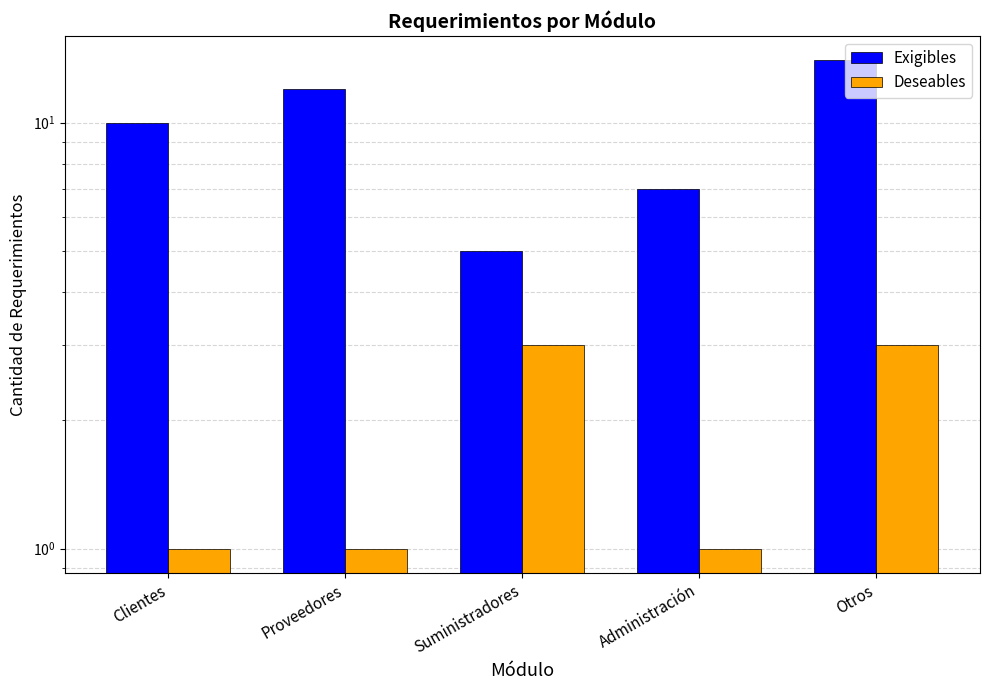

The value of Exigibles at Suministradores is 1. True or false?

False